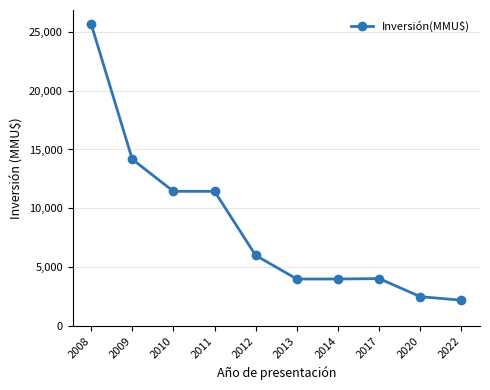

At which category does the chart reach its minimum across all series?

2022